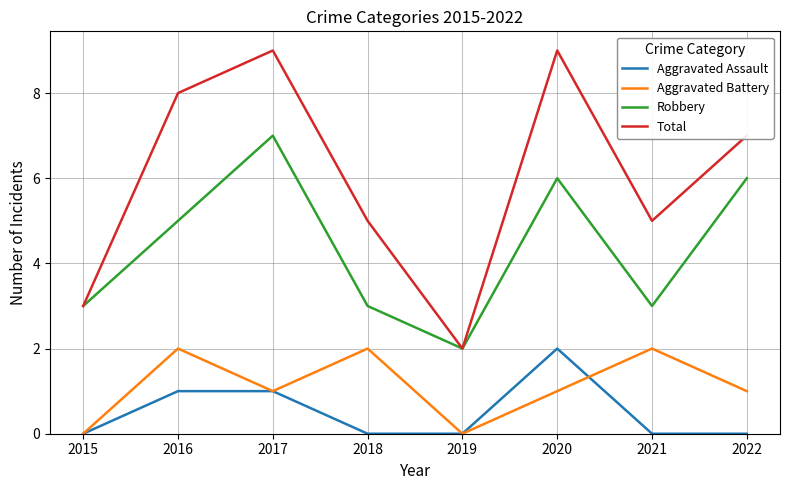

Reading left to right, extract all data points from this chart.

Aggravated Assault: 0	1	1	0	0	2	0	0
Aggravated Battery: 0	2	1	2	0	1	2	1
Robbery: 3	5	7	3	2	6	3	6
Total: 3	8	9	5	2	9	5	7